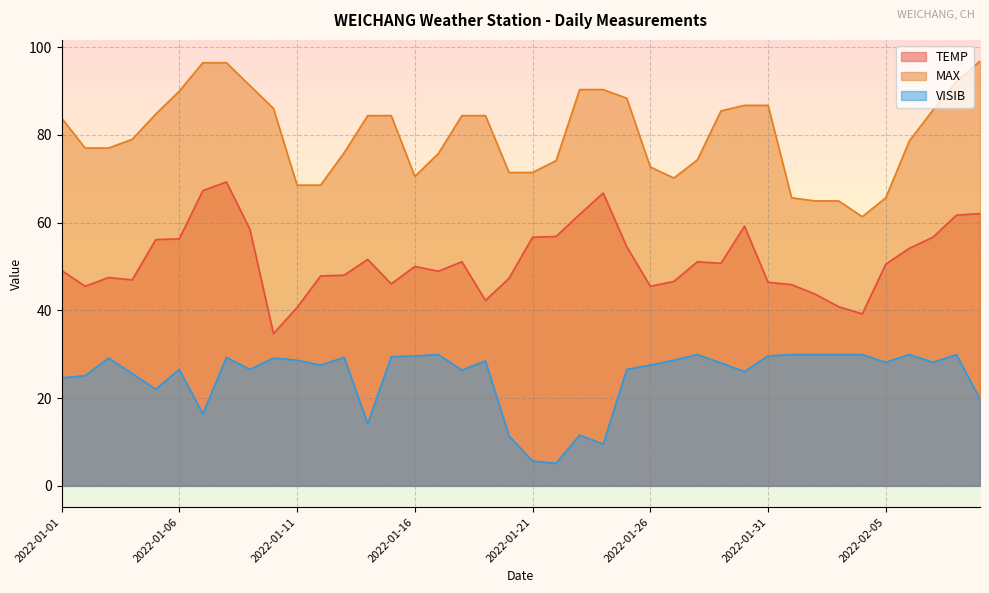

What is the sum of all VISIB values?

993.1